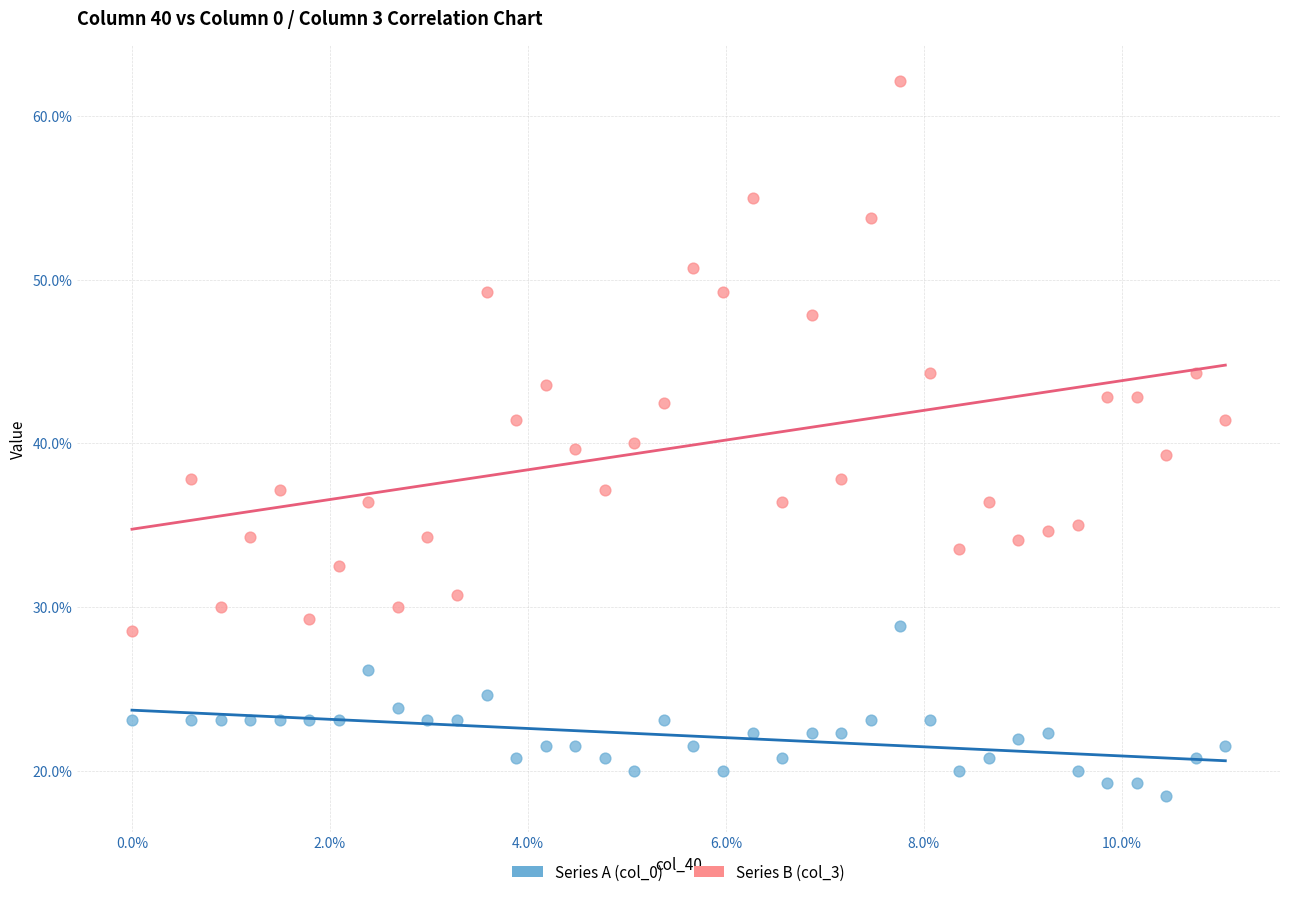

Which series has the largest Y range (max minus min)?

Series B (col_3)